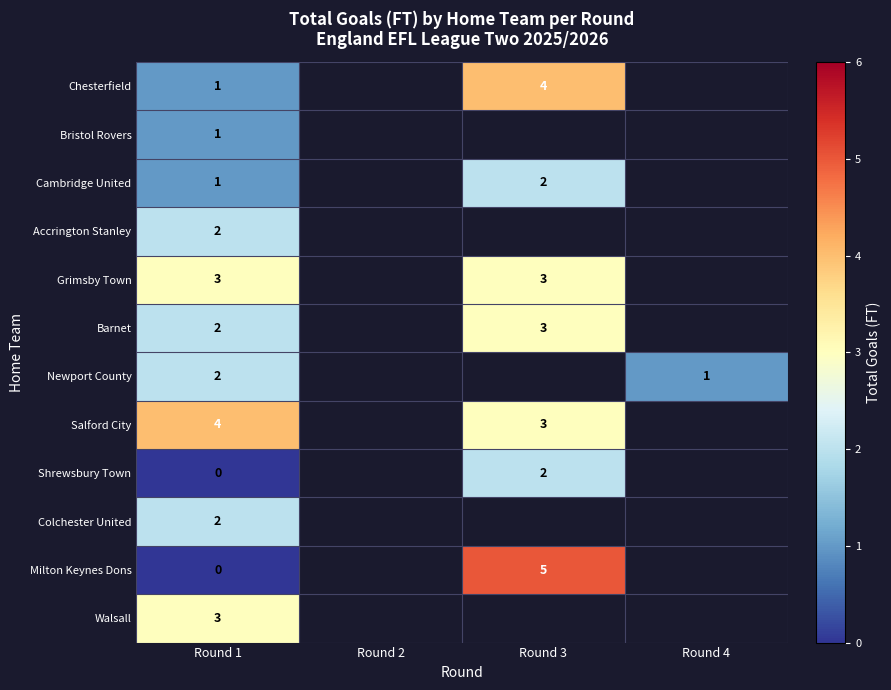

What is the difference between the highest and lowest values at Round 3?

3.0